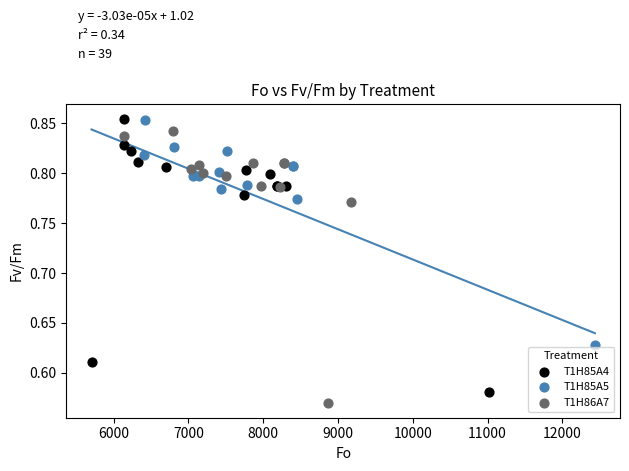

What are all the series names shown in the legend?

T1H85A4, T1H85A5, T1H86A7